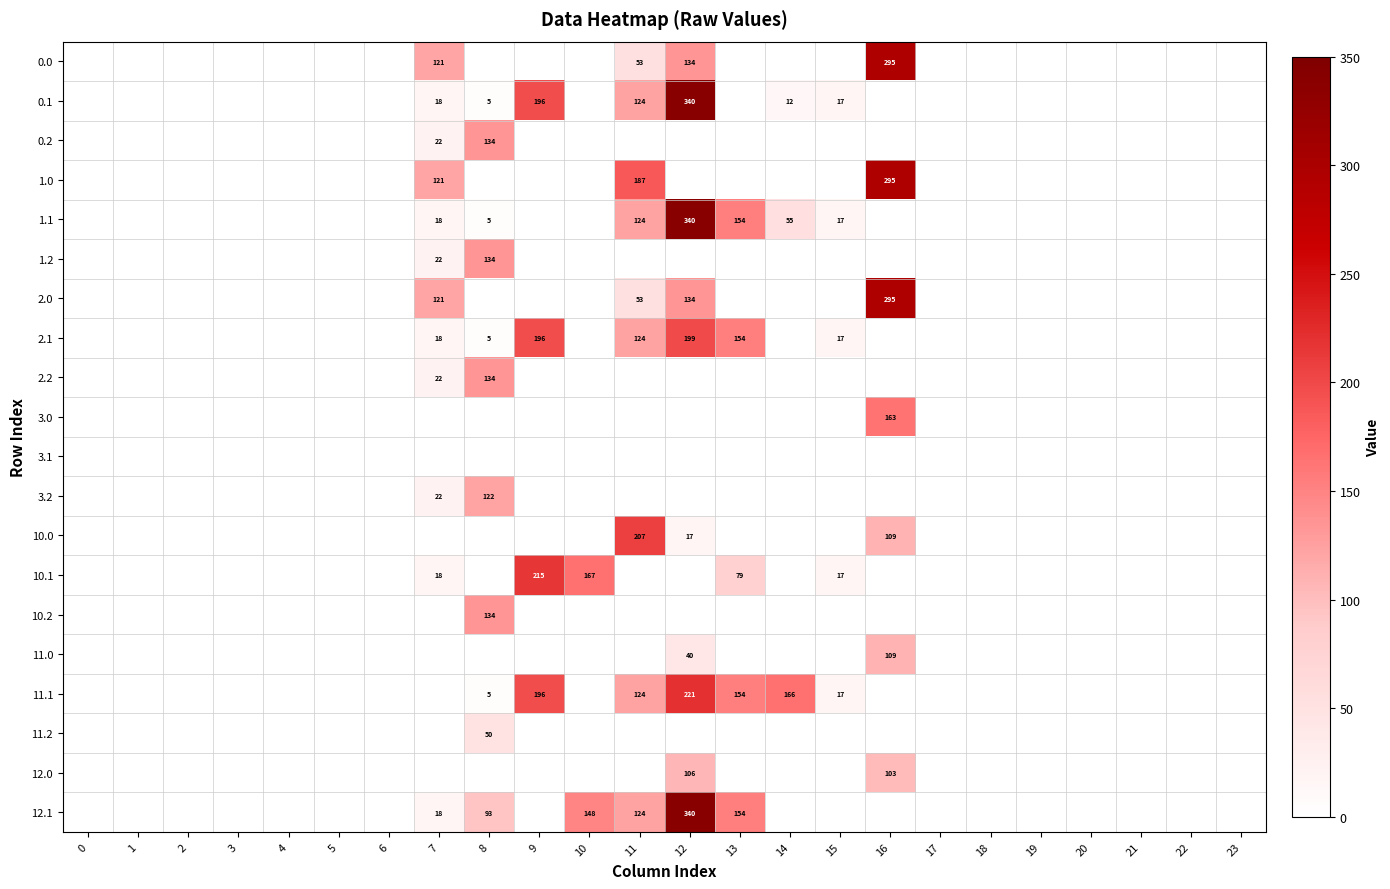

Is the value of 2.1 at 7 greater than the value of 2.2 at 8?

No